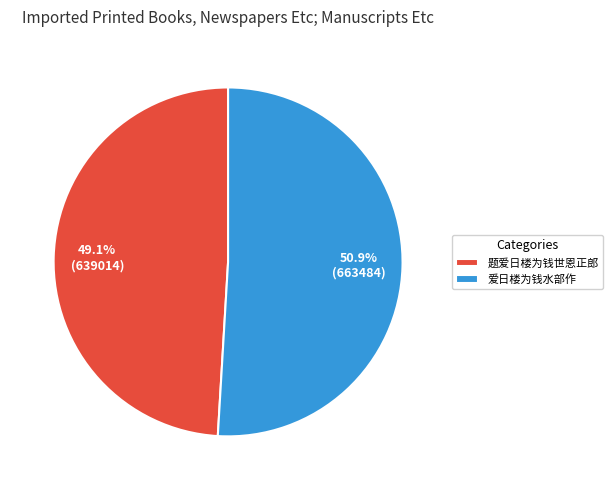

To the nearest percent, what is the difference between the largest and smallest slice percentages?

2%